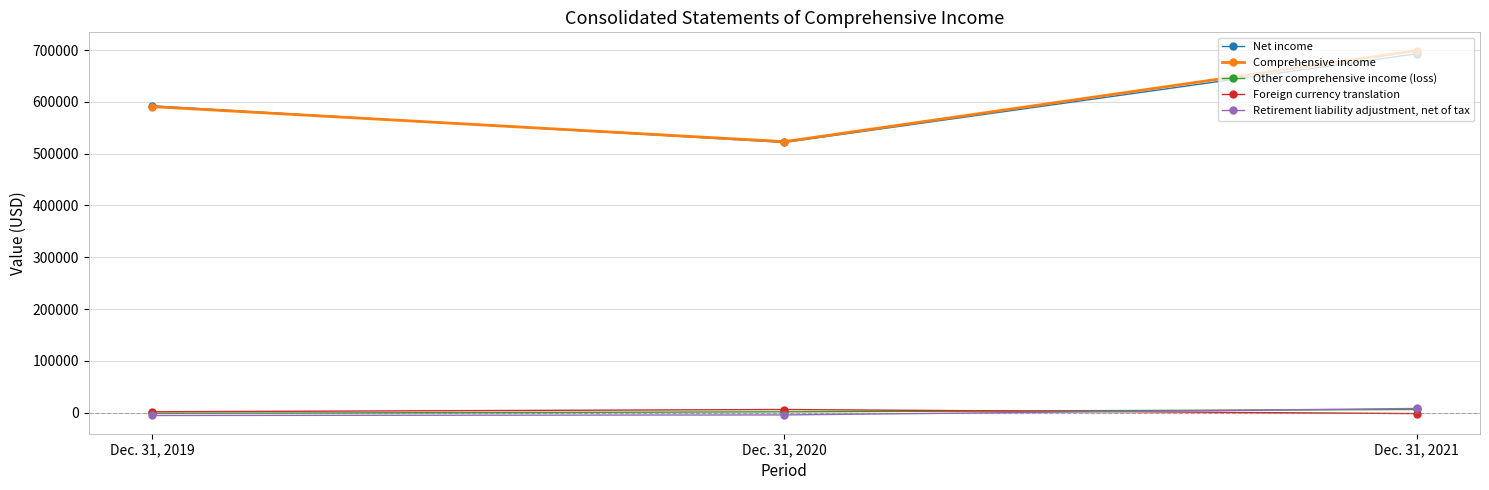

At how many categories does at least one series exceed 165587?

3